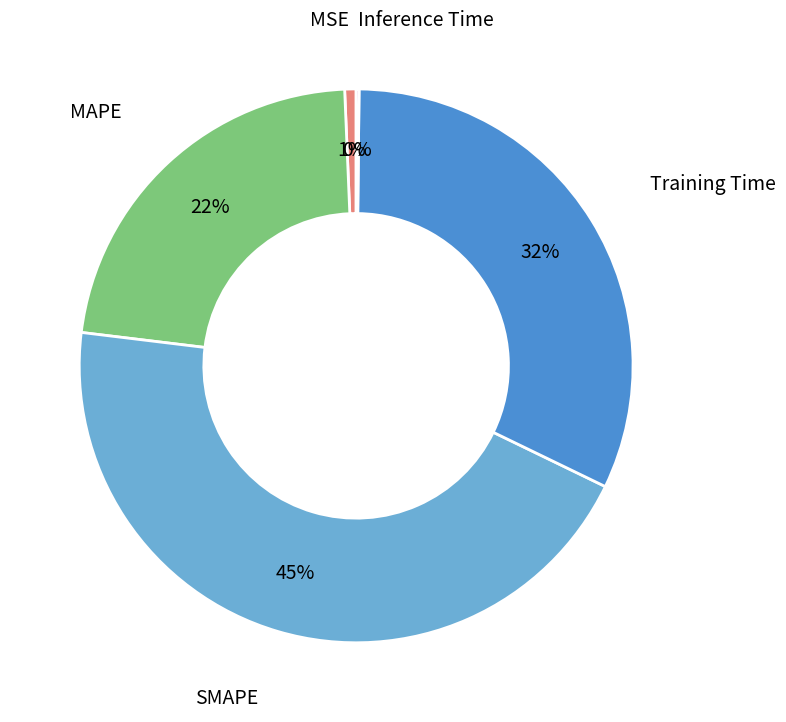

Is there a majority slice in this chart?

No